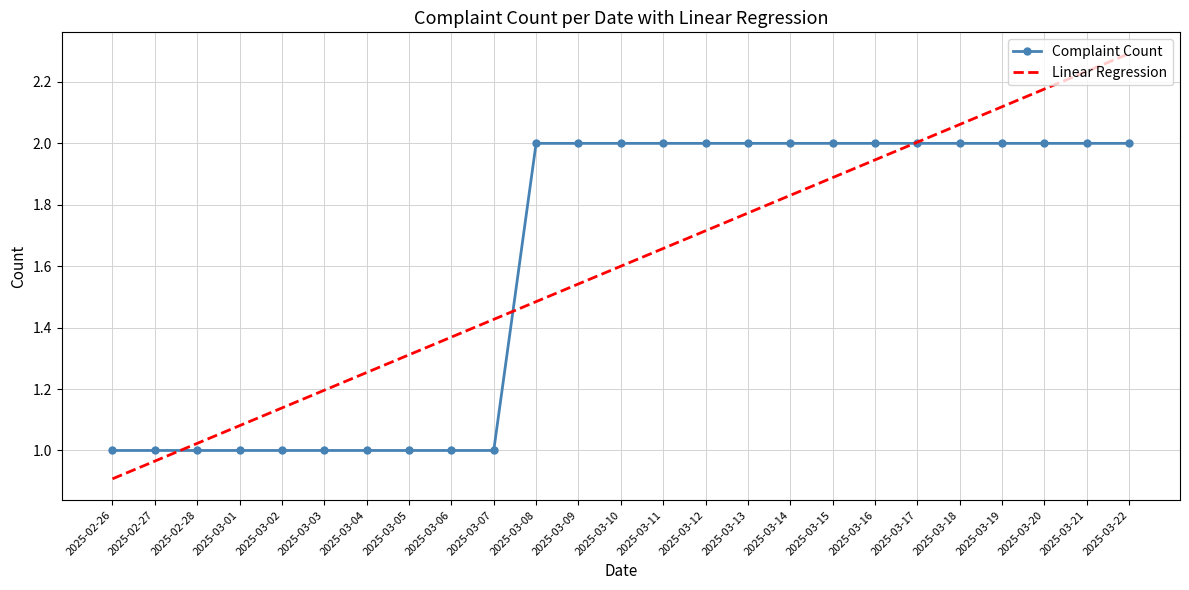

What position from the left is 2025-03-07?

10